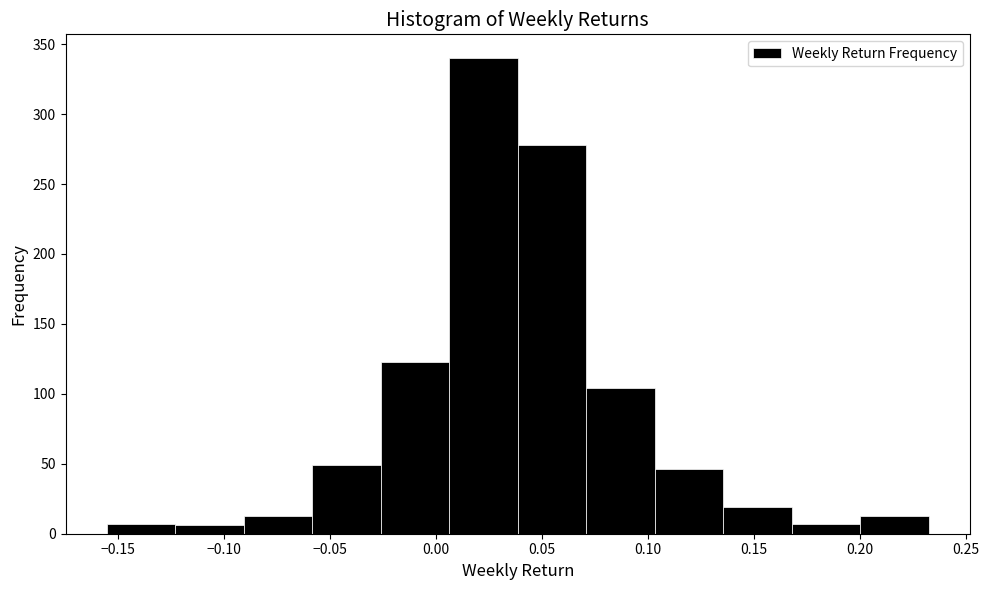

Which range on the x-axis has the tallest bar?

0.005 to 0.040